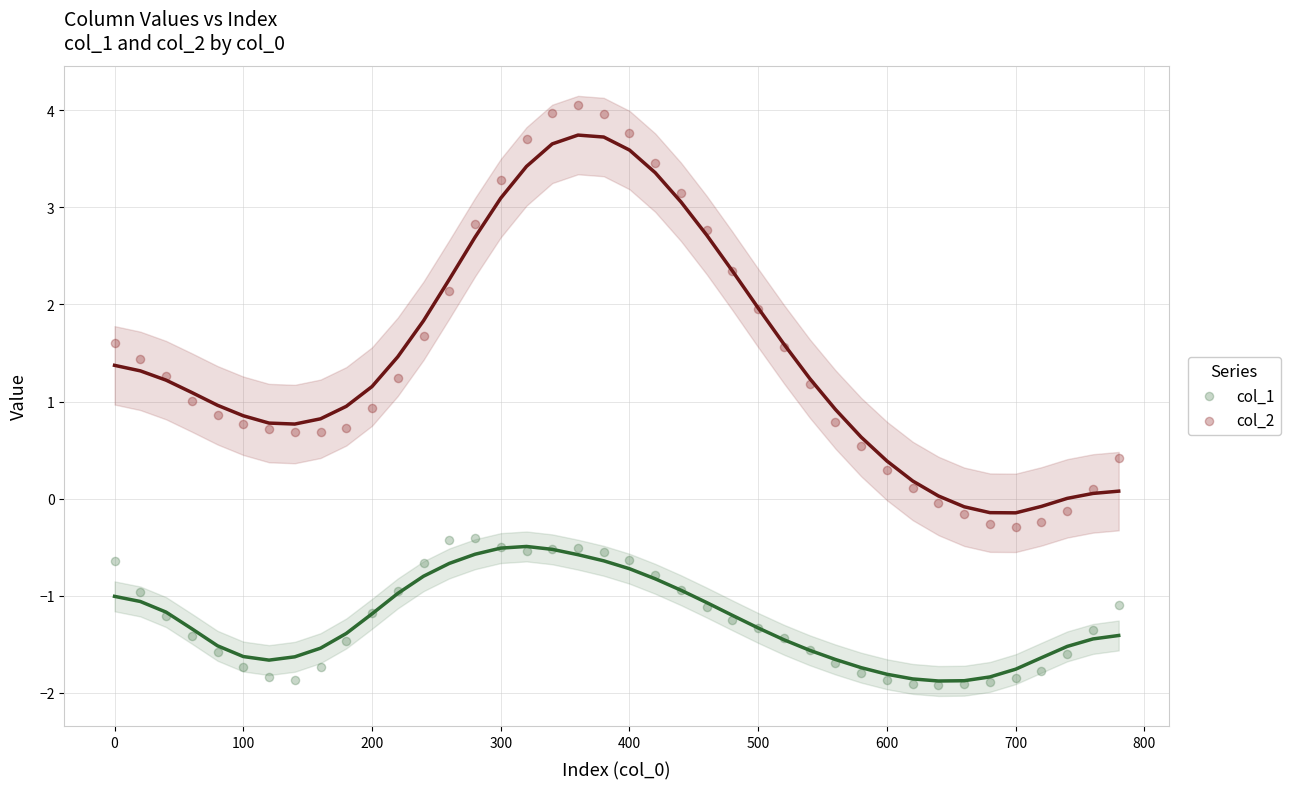

Which series contains the highest Y value?

col_2